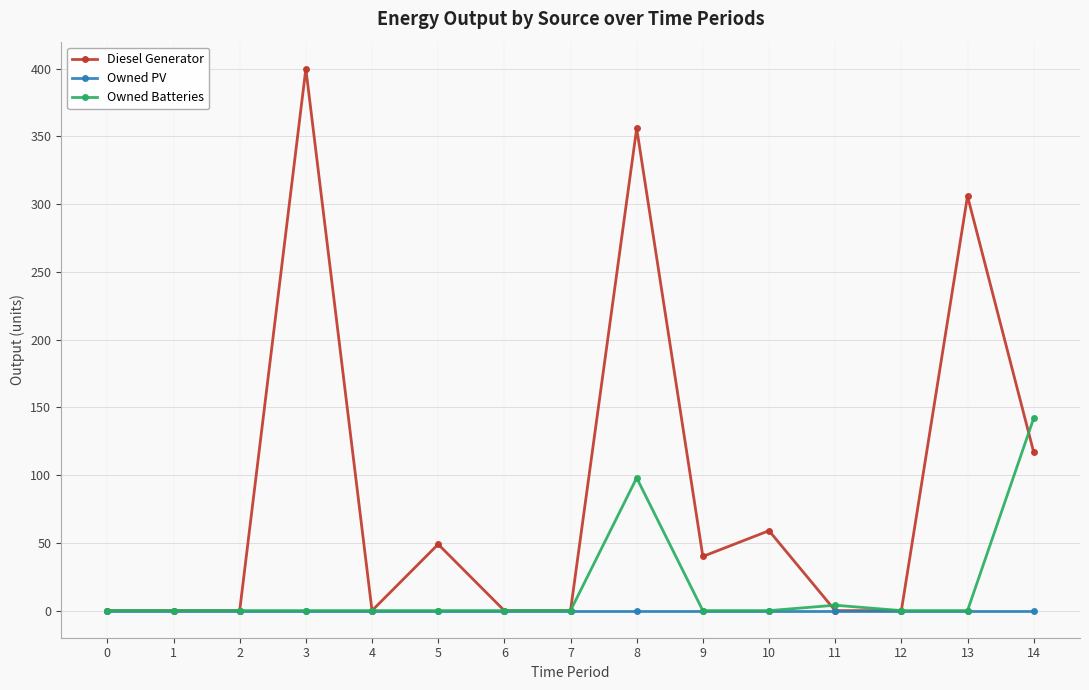

What is the sum of the Owned Batteries values at 8 and 12?

98